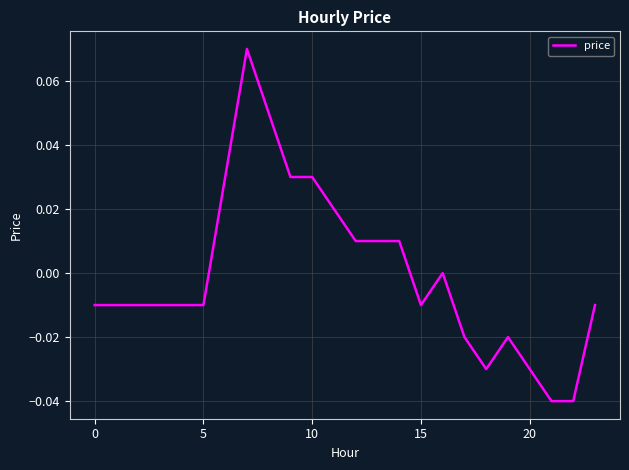

Does the chart display data point markers on the line(s)?

No